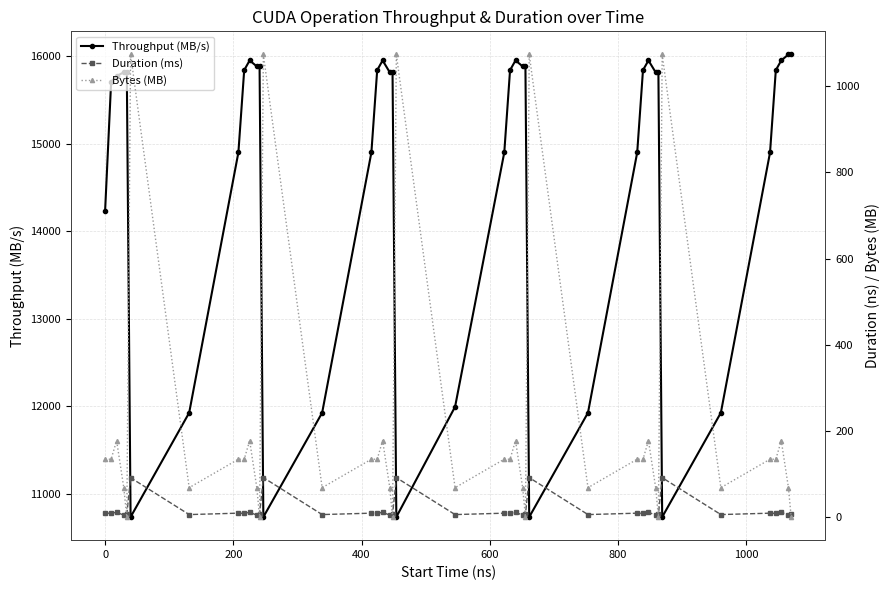

True or false: Throughput (MB/s) has more than 2 points higher than both neighbors.

True